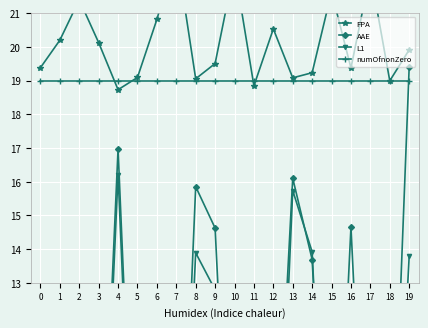

What is the spread (max minus min) of values at 4?

2.8